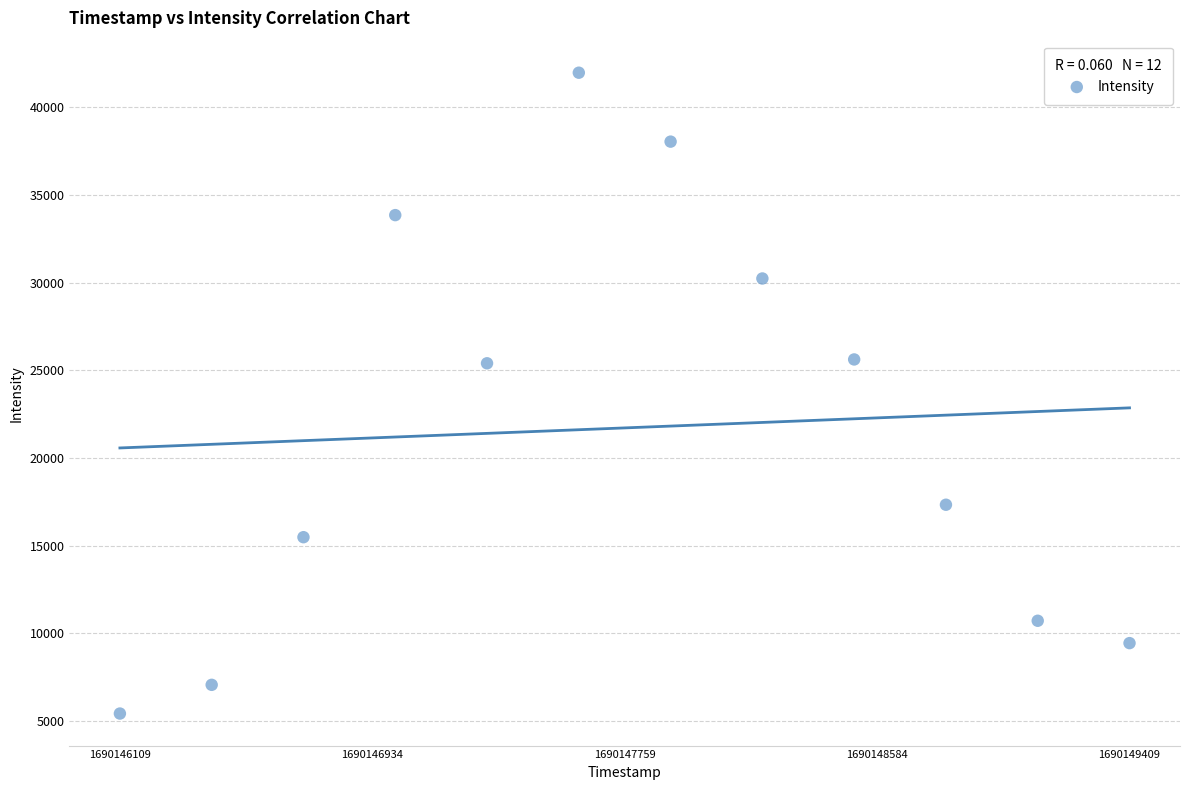

What is the range of X values (max minus min)?

3300.0